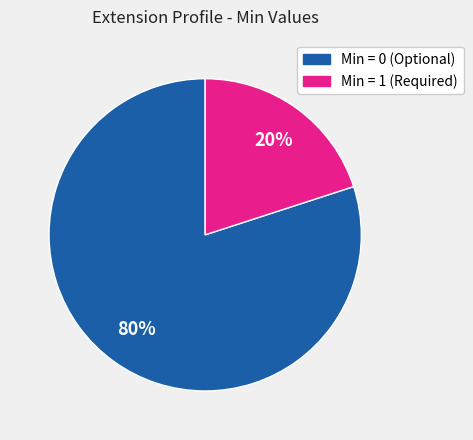

To the nearest percent, what is the average slice percentage?

50%